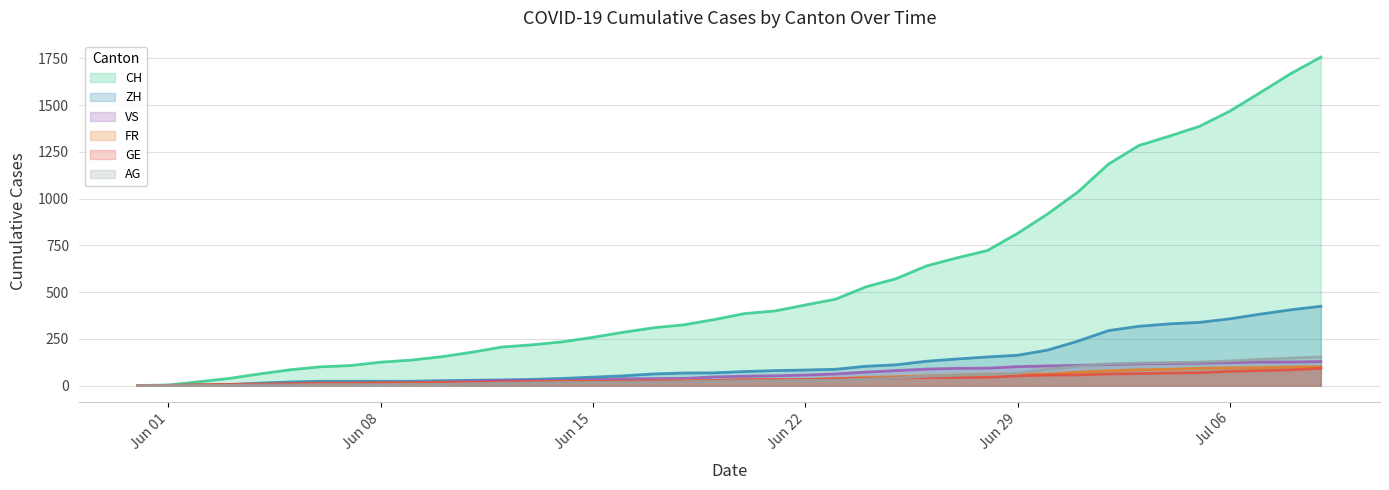

What is the sum of all GE values?

1389